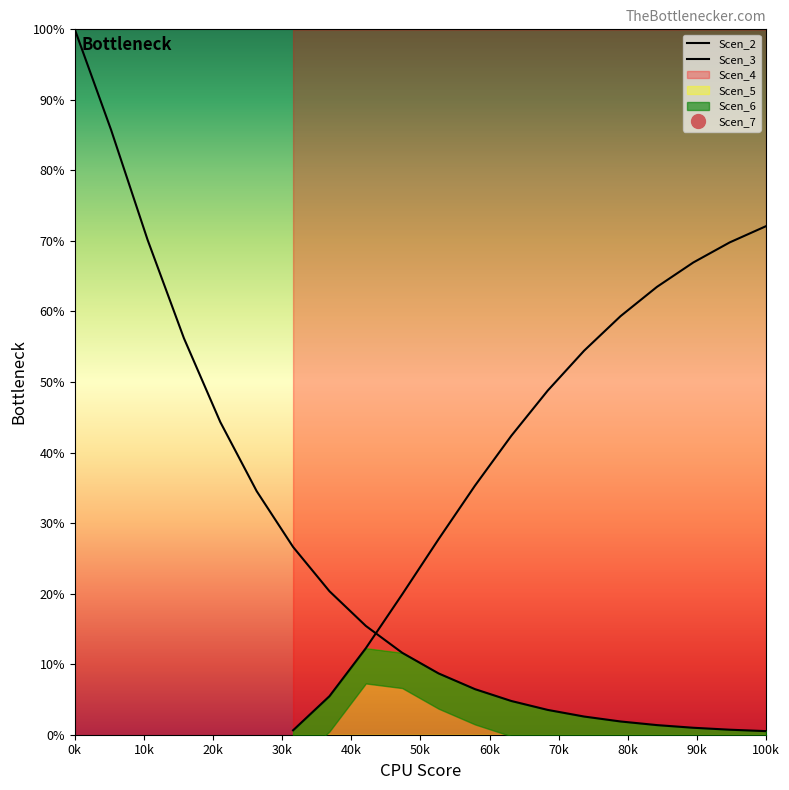

What is the minimum value for Scen_2?

0.5